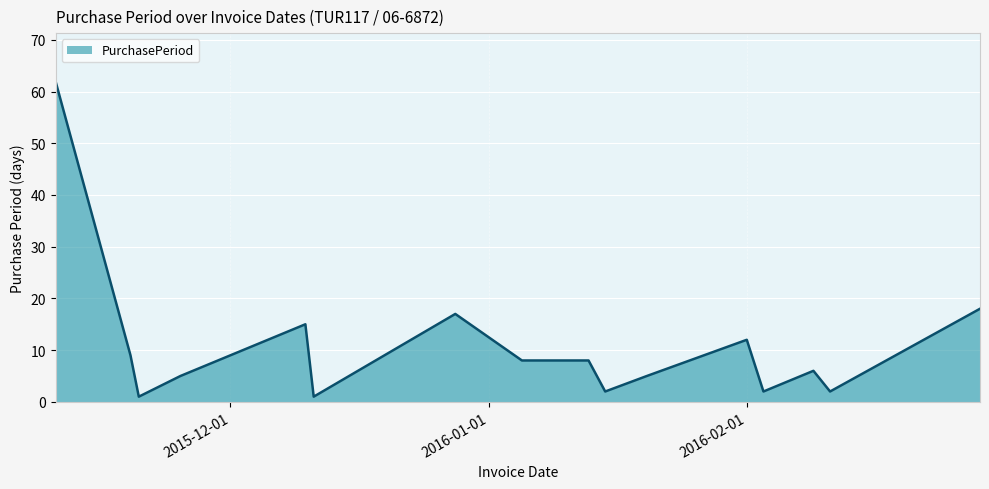

What is the difference between the maximum and minimum values?

61